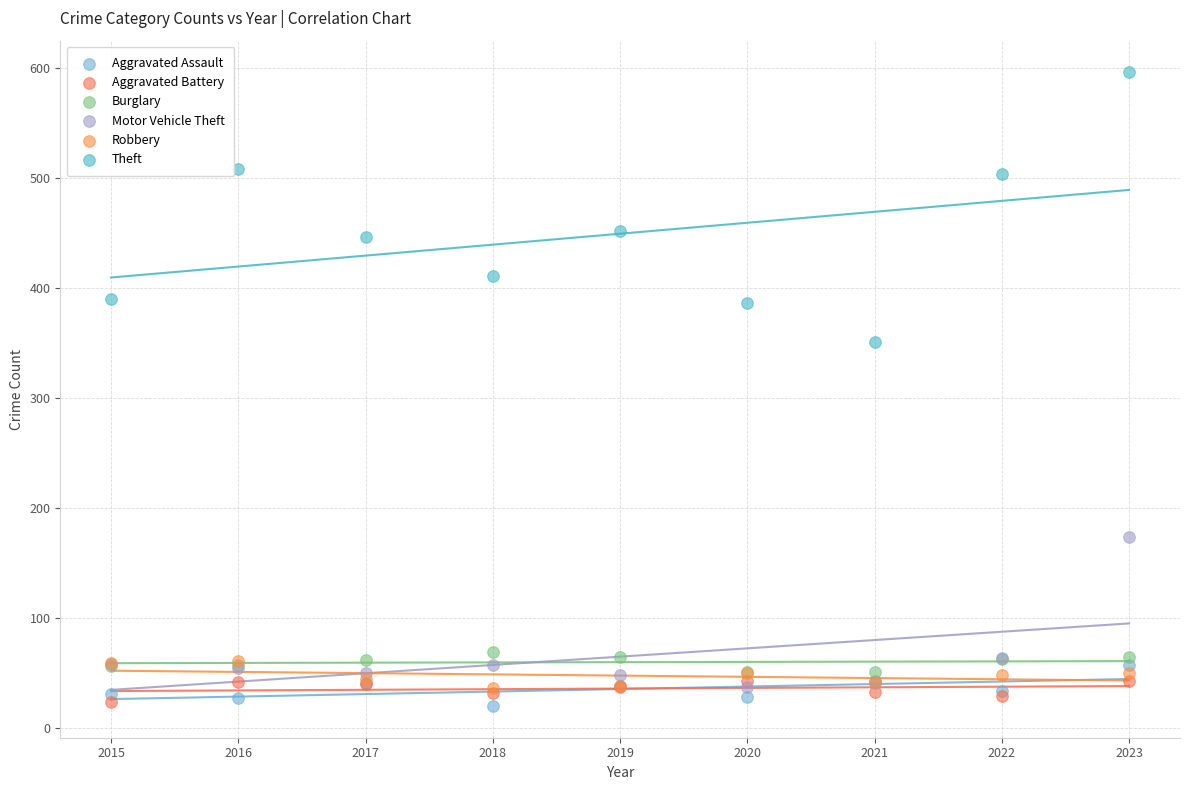

Across all series, what Y value is closest to 308?

351